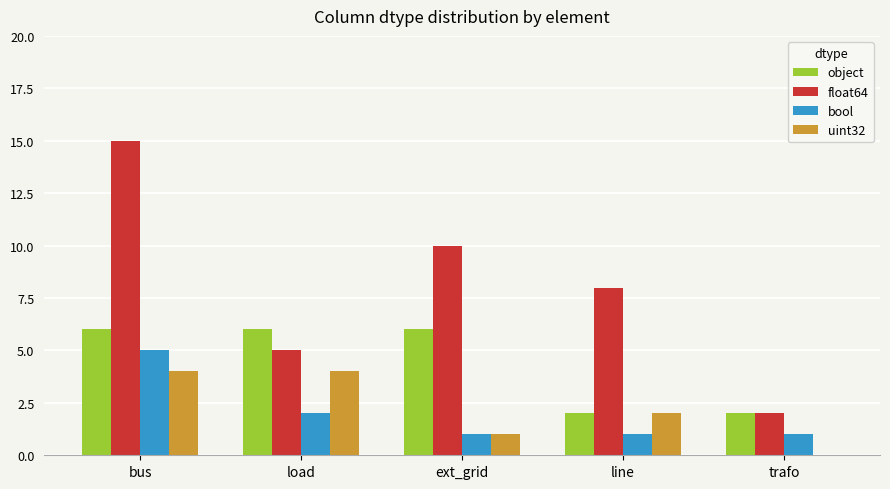

What is the sum of all float64 values?

40